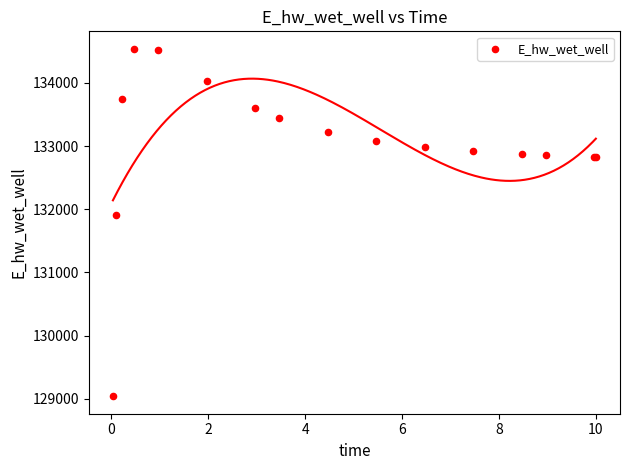

What Y value in the scatter plot is closest to 131790?

131909.8